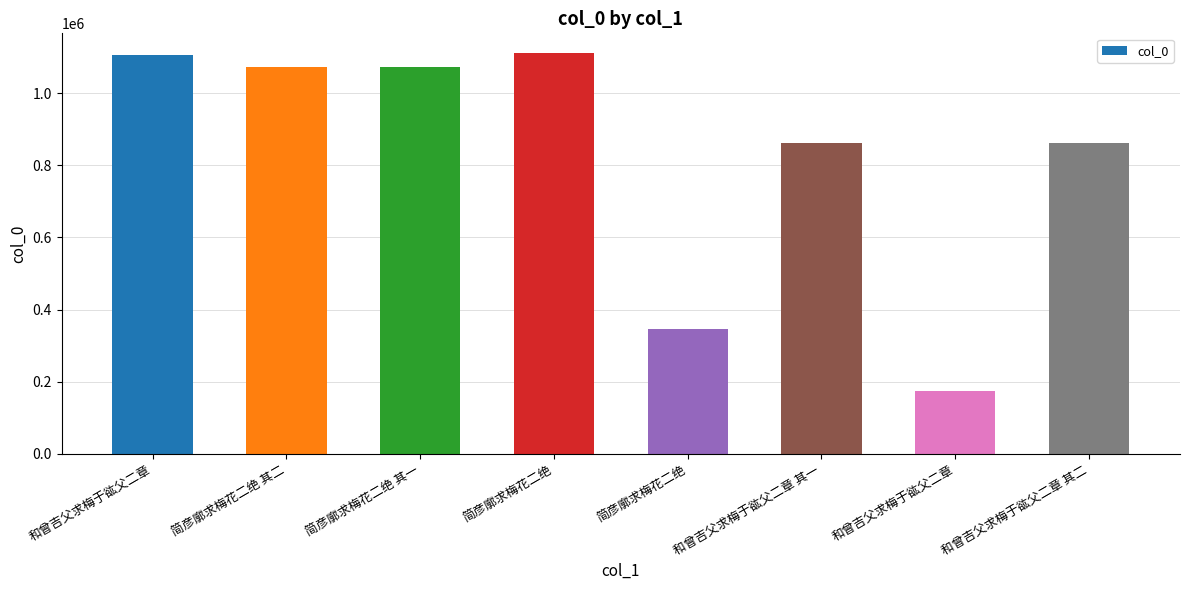

Count the number of data series in this chart.

1